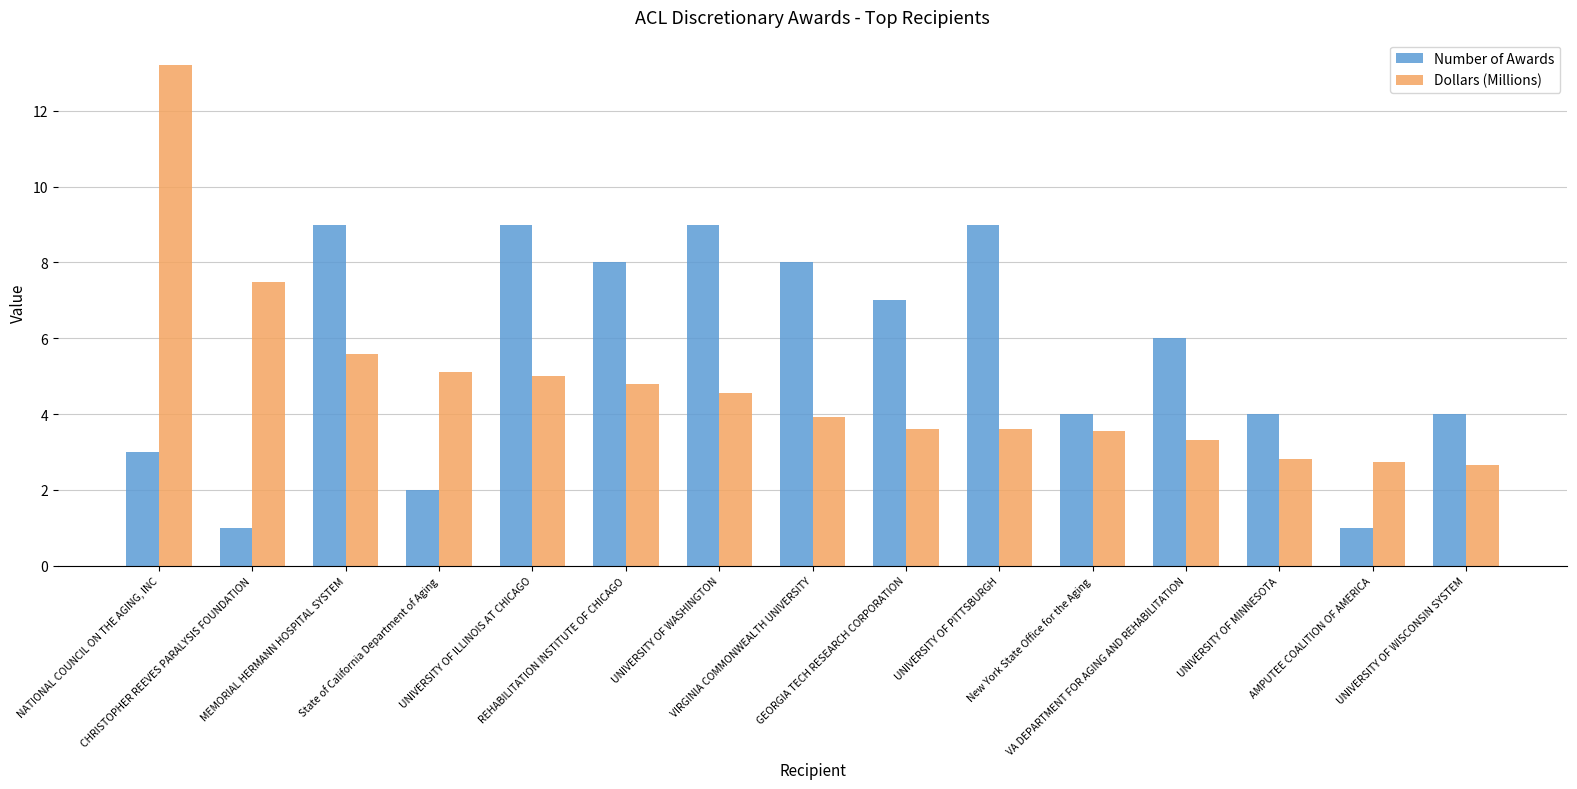

What is the label of the 5th bar from the right?

New York State Office for the Aging